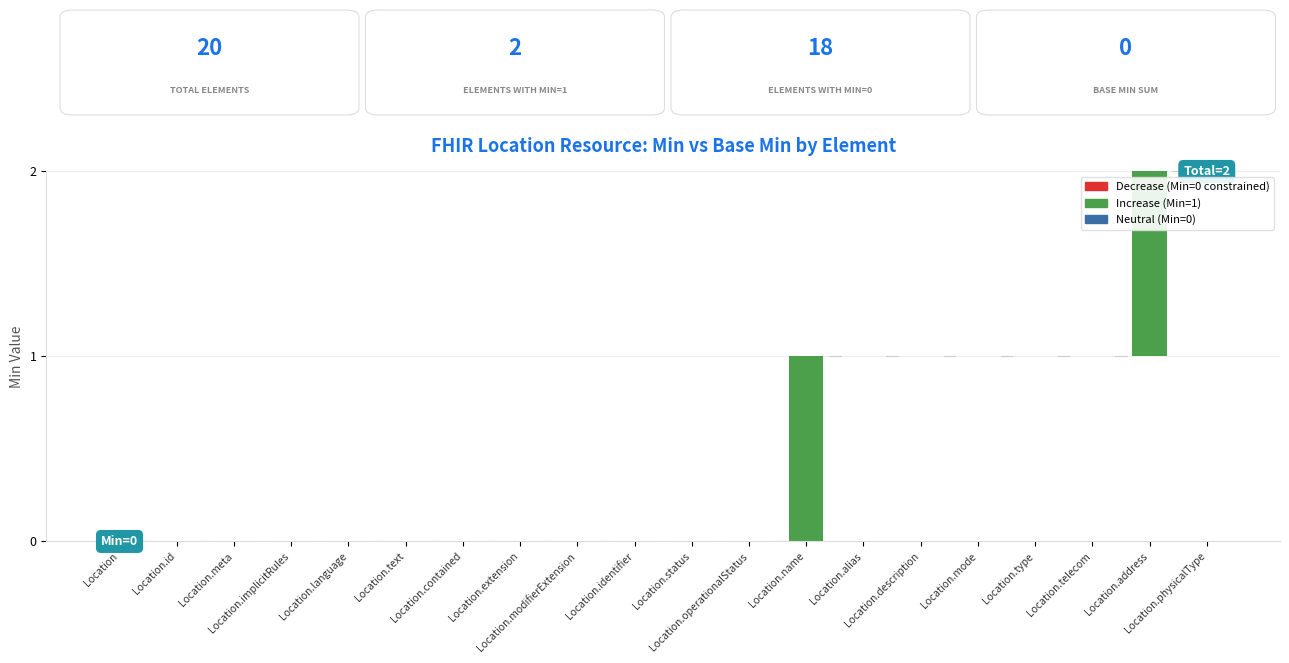

At which label is Base Min closest to 0?

Location